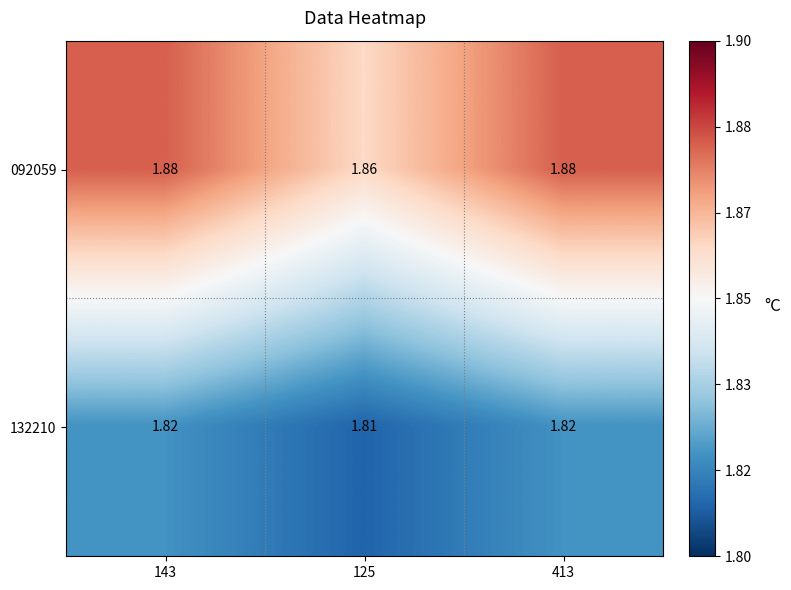

Rank the series at 143 from highest to lowest value.

092059, 132210